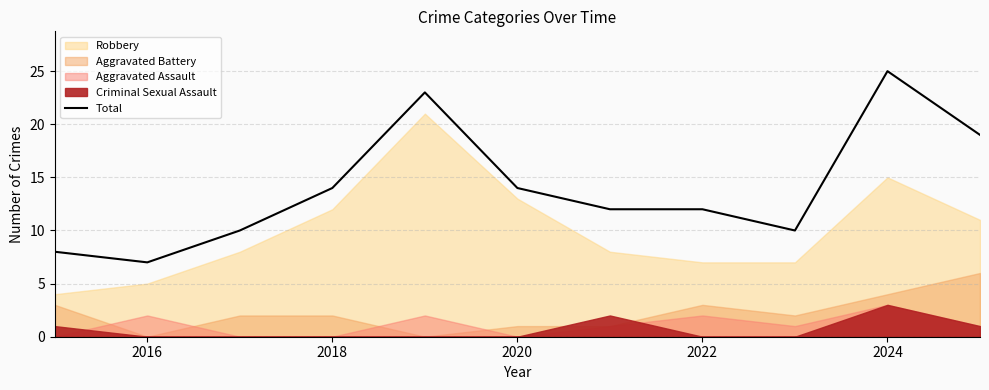

Reading left to right, what are all the values shown in this chart?

8	7	10	14	23	14	12	12	10	25	19